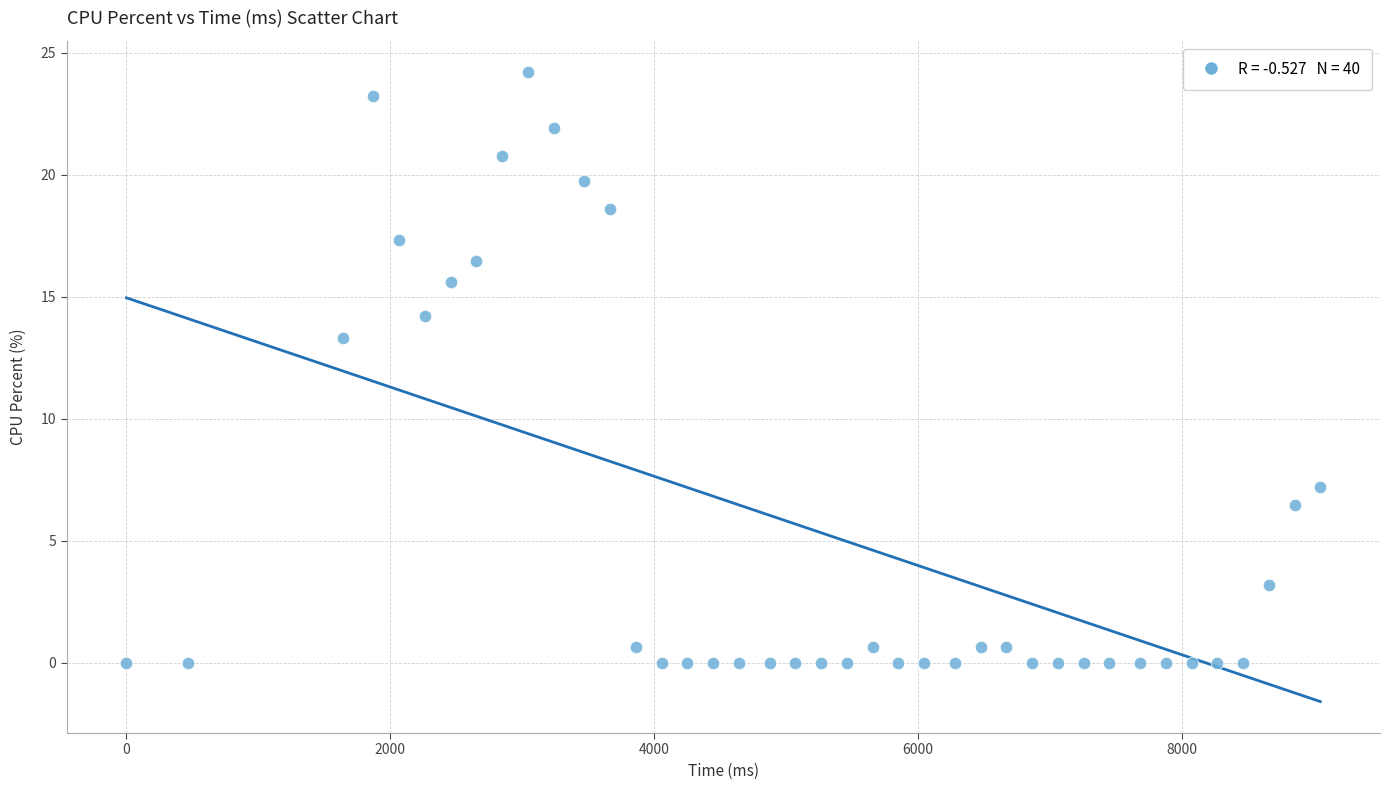

What is the range of X values (max minus min)?

9048.0